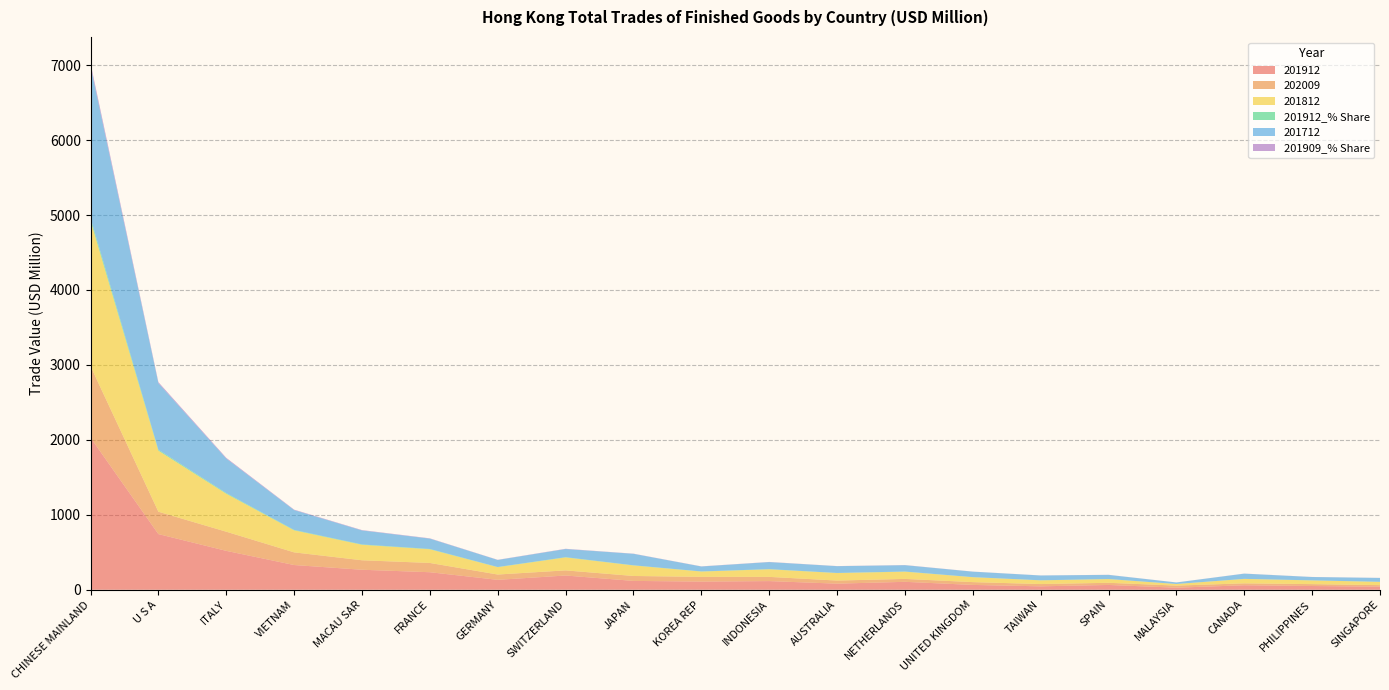

Reading left to right, list all the values displayed in this chart.

201912: 2029.4	742.9	519.1	330.0	267.0	234.0	132.4	190.0	118.1	108.8	115.5	81.4	105.8	64.5	45.7	64.0	27.7	60.1	49.9	41.4
202009: 954.6	298.4	255.5	168.8	126.5	123.5	70.9	68.4	65.8	63.4	56.3	41.3	38.9	37.4	30.3	28.9	27.6	25.6	25.2	20.0
201812: 1941.5	814.1	506.3	293.9	206.5	182.7	97.9	173.0	140.6	70.7	101.3	100.3	96.6	65.5	49.7	49.3	21.2	58.8	49.6	44.0
201912_% Share: 35.8	13.1	9.1	5.8	4.7	4.1	2.3	3.3	2.1	1.9	2.0	1.4	1.9	1.1	0.8	1.1	0.5	1.1	0.9	0.7
201712: 2027.6	888.1	460.9	264.9	186.7	138.0	93.9	108.6	153.1	65.5	94.0	90.4	84.5	72.9	63.8	55.3	20.2	69.4	44.4	51.7
201909_% Share: 35.7	13.5	9.3	5.6	4.8	3.8	2.3	3.4	2.1	1.9	2.1	1.4	2.0	1.0	0.8	1.0	0.5	1.1	0.9	0.7